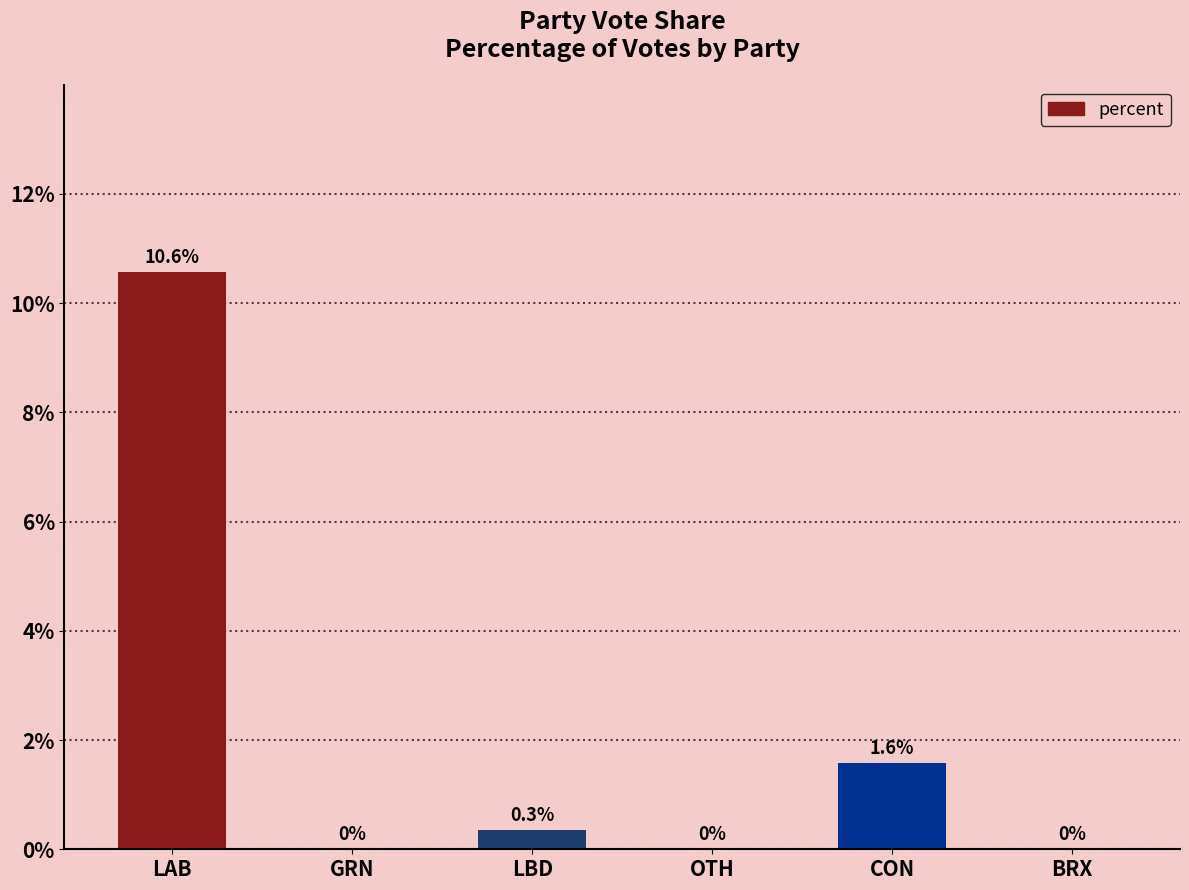

What is the maximum value shown in the chart?

10.6